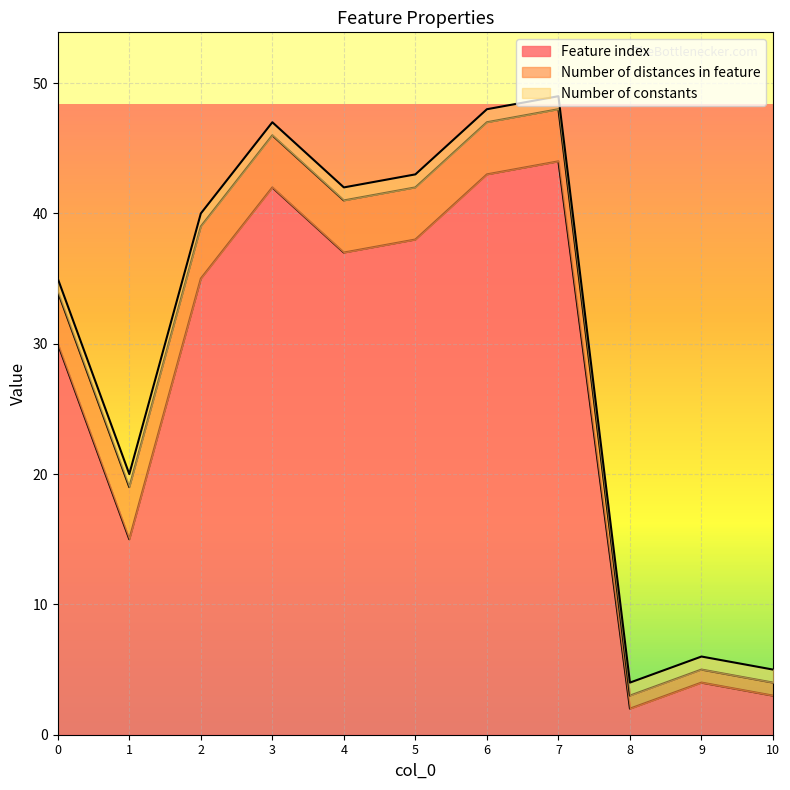

Which series has the largest total across all categories?

Feature index